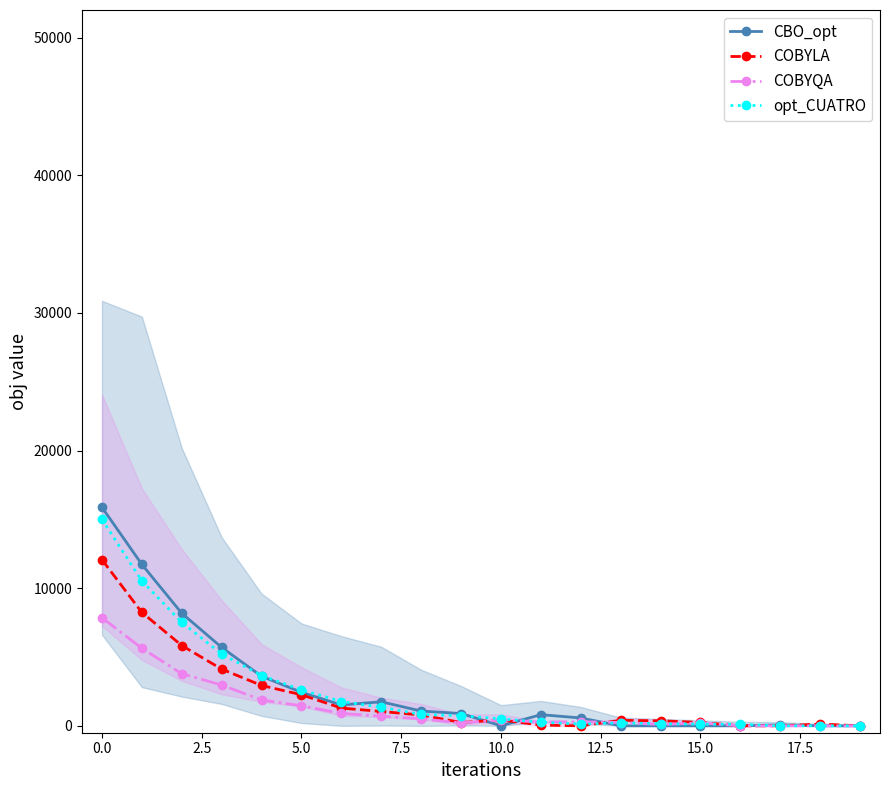

How many data points in opt_CUATRO are above 740?

10